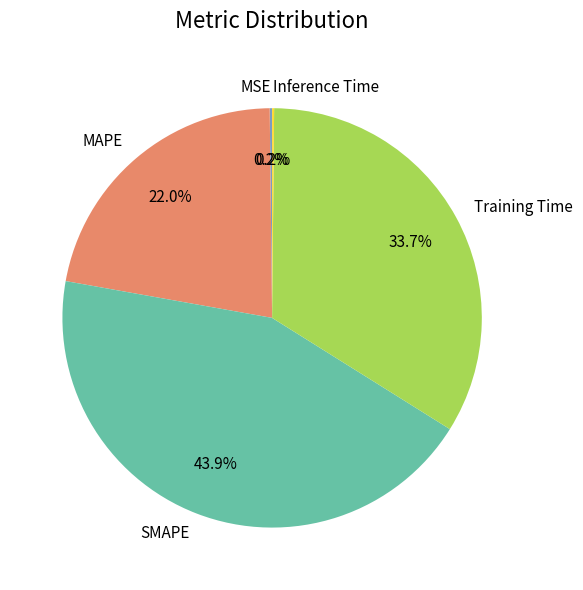

To the nearest percent, what is the combined percentage of SMAPE and Training Time?

78%